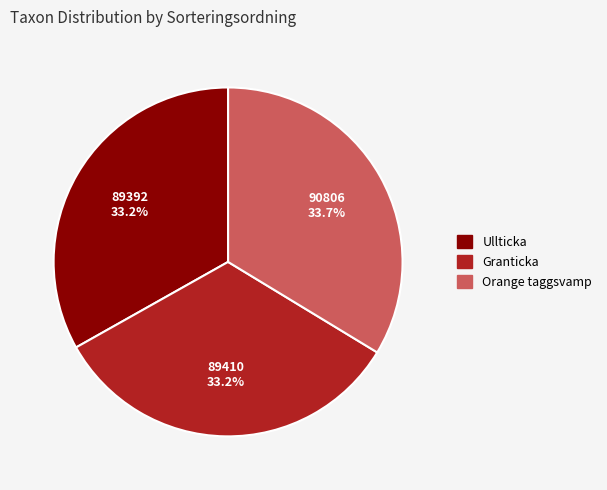

What percentage is NOT represented by Granticka?

66.8%